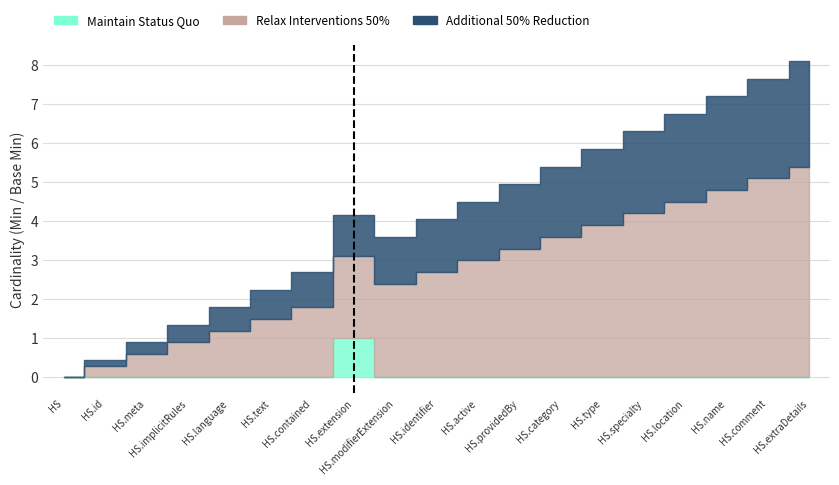

How many distinct data groups are displayed?

3